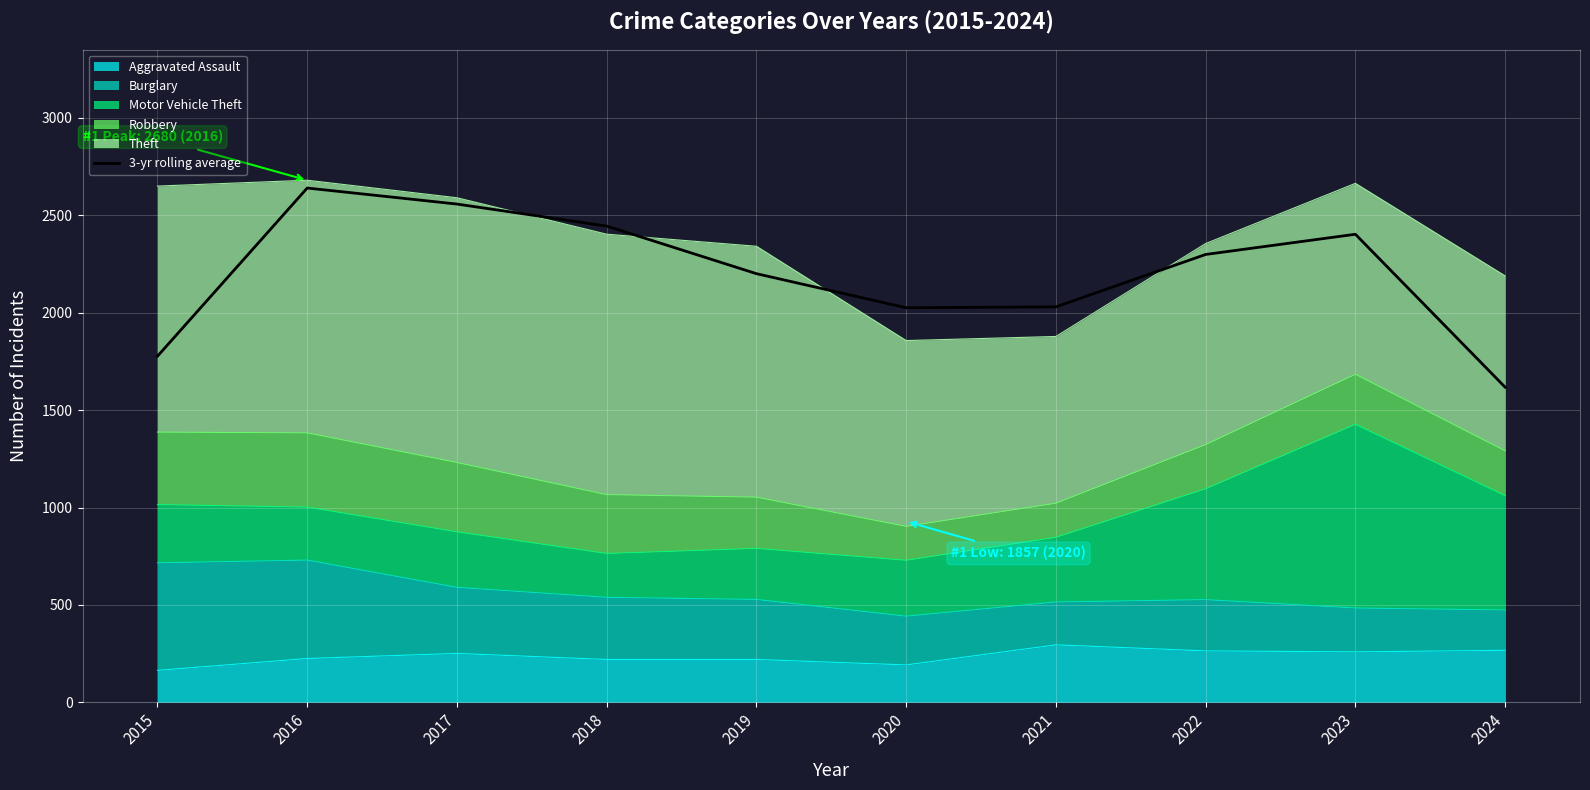

Reading left to right, extract all data points from this chart.

1776.7	2640.0	2557.7	2444.7	2200.3	2025.3	2030.0	2299.0	2402.7	1617.7